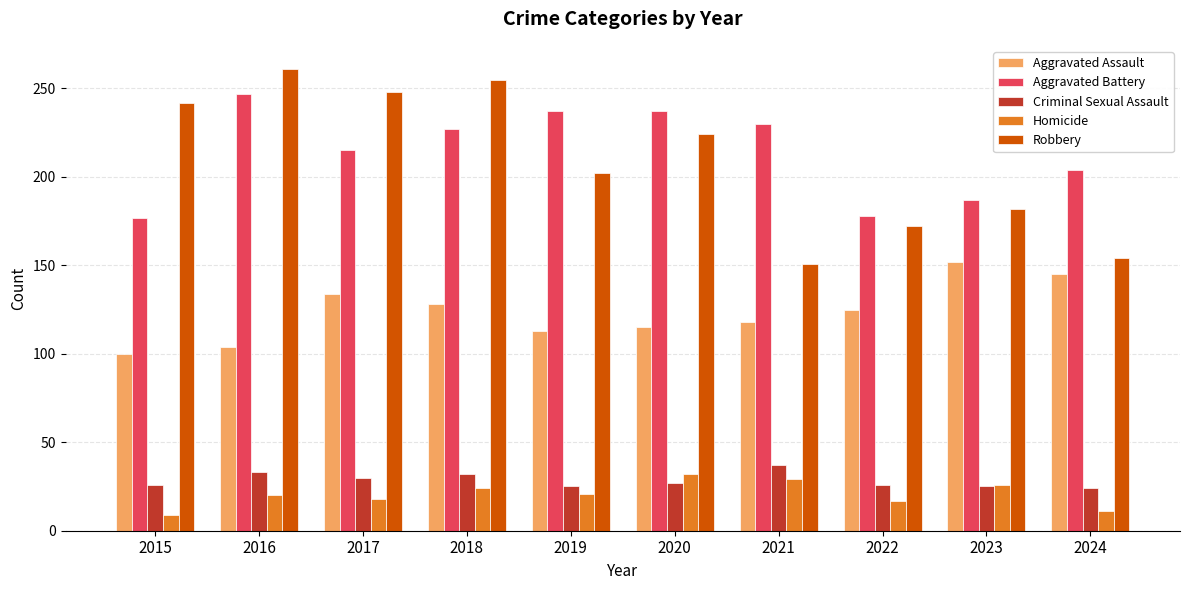

What are all the series names shown in the legend?

Aggravated Assault, Aggravated Battery, Criminal Sexual Assault, Homicide, Robbery